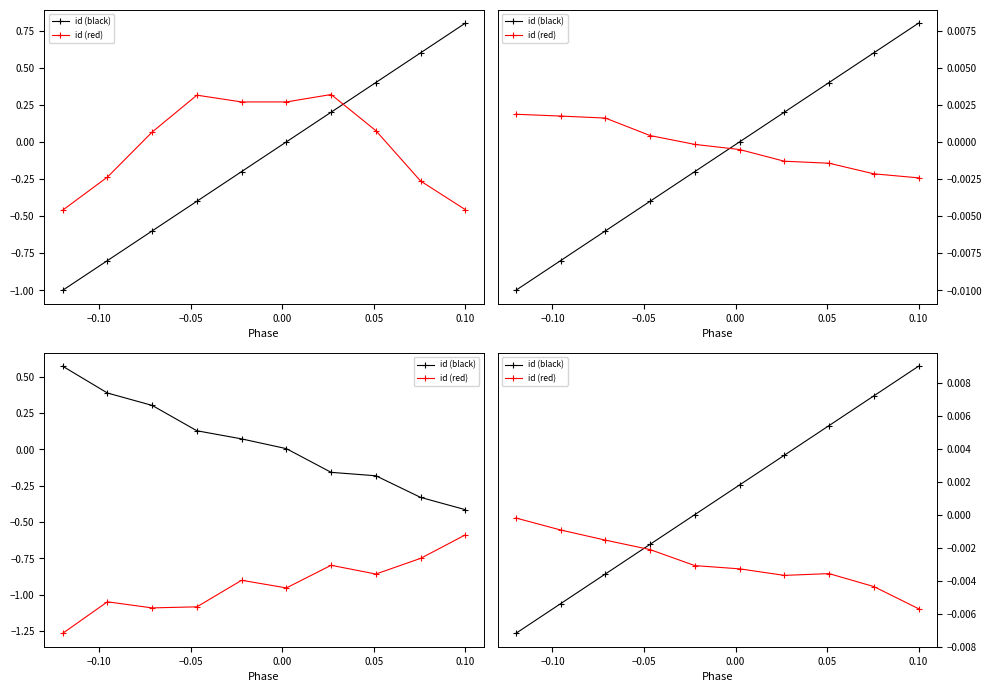

Rank the series at 0.05 from highest to lowest value.

id (black), id (red)